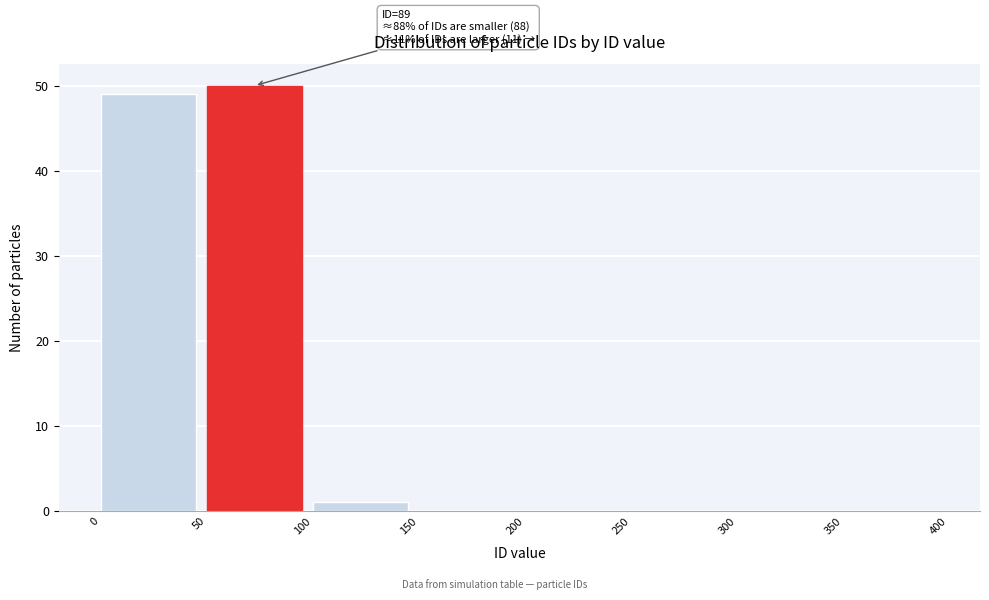

Over which range of the x-axis is the bar tallest?

50 to 100